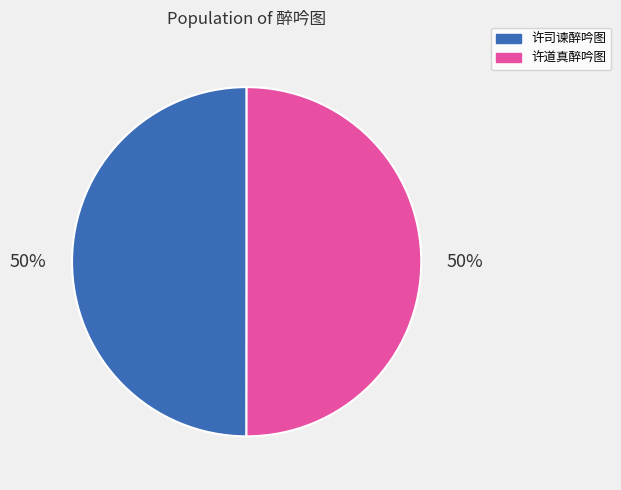

Approximately how many times larger is the value at 许道真醉吟图 compared to 许司谏醉吟图?

1.0